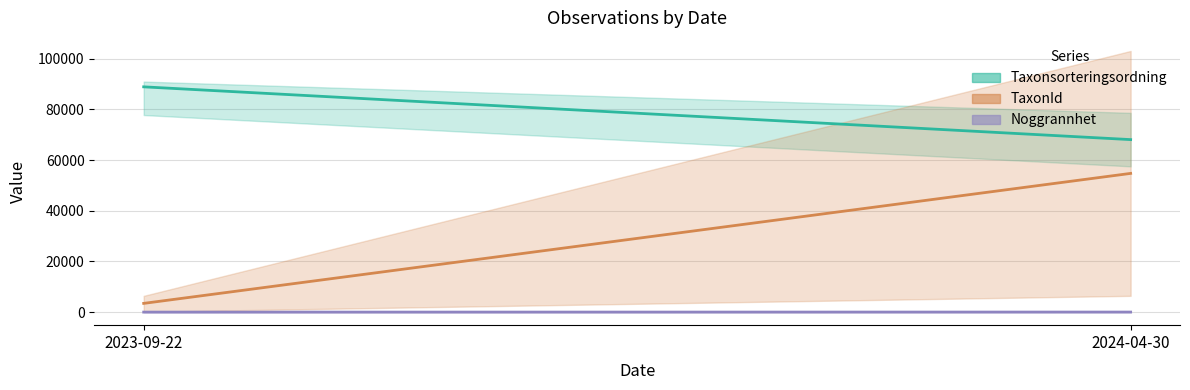

At which label does TaxonId reach its peak?

2024-04-30